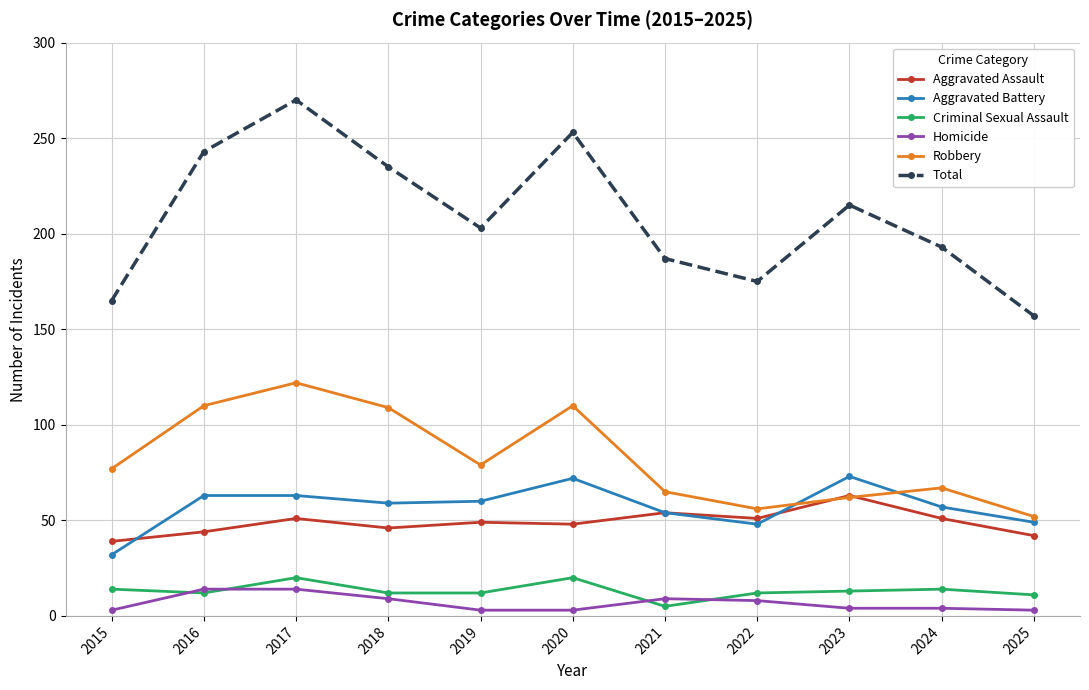

What value does the Criminal Sexual Assault series have at 2015, to the nearest 10?

10